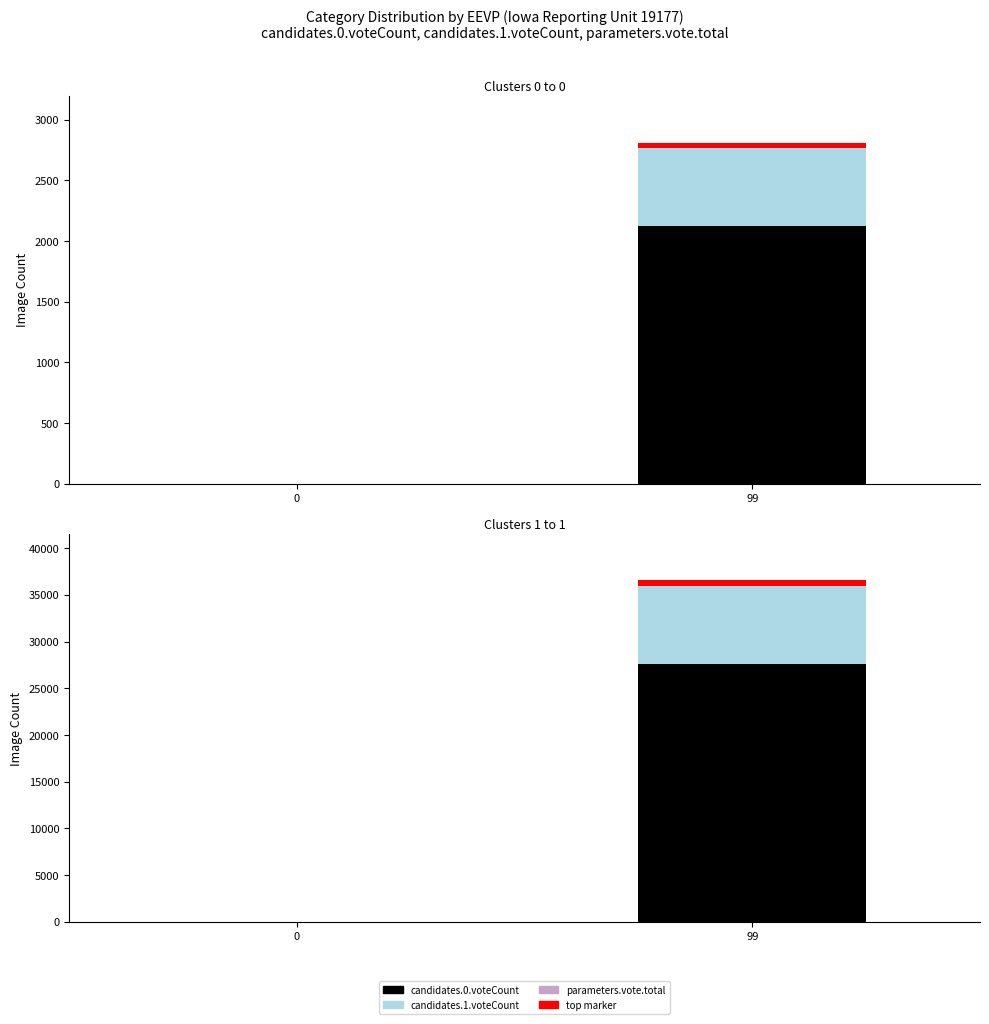

Rank the series at 0 from lowest to highest value.

candidates.0.voteCount, candidates.1.voteCount, parameters.vote.total, top marker